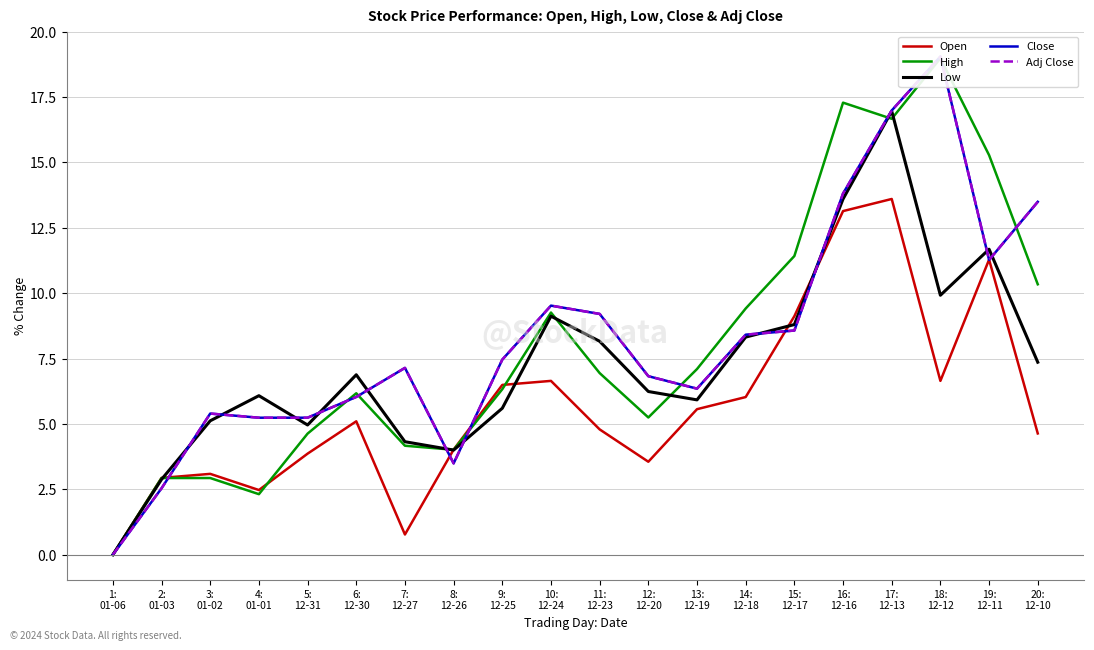

How many data points in High are less than 6?

8